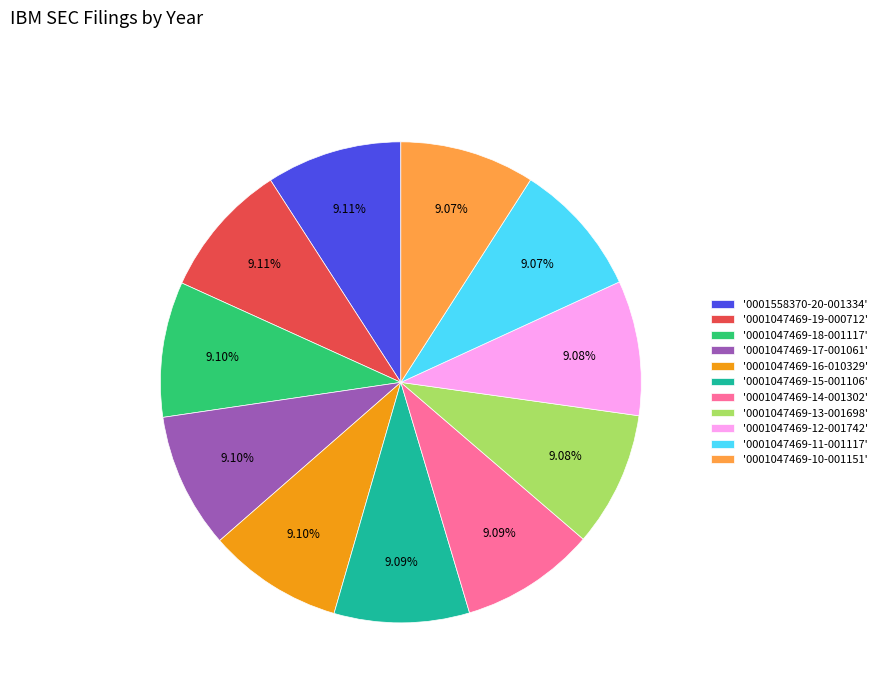

Is '0001558370-20-001334' the majority of the pie?

No